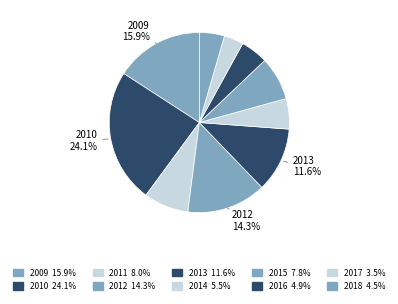

True or false: 2012 accounts for 7% of the total.

False